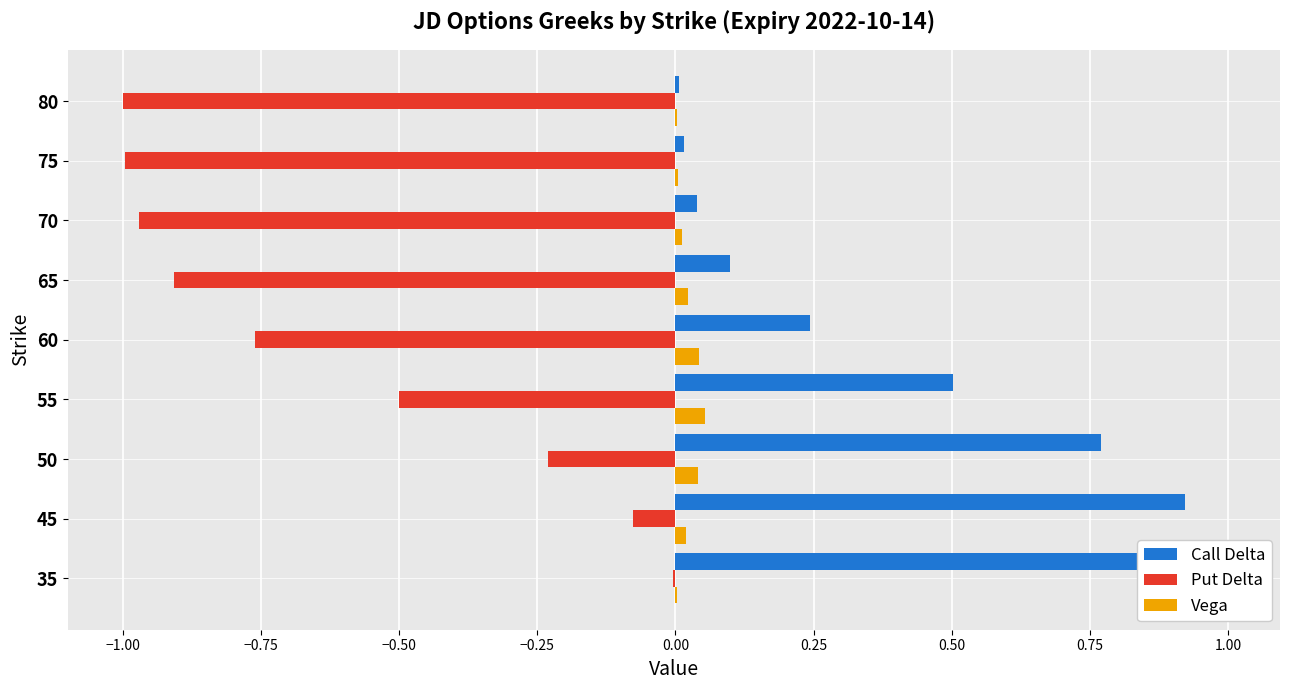

What is the total value across all series at 45?

0.9